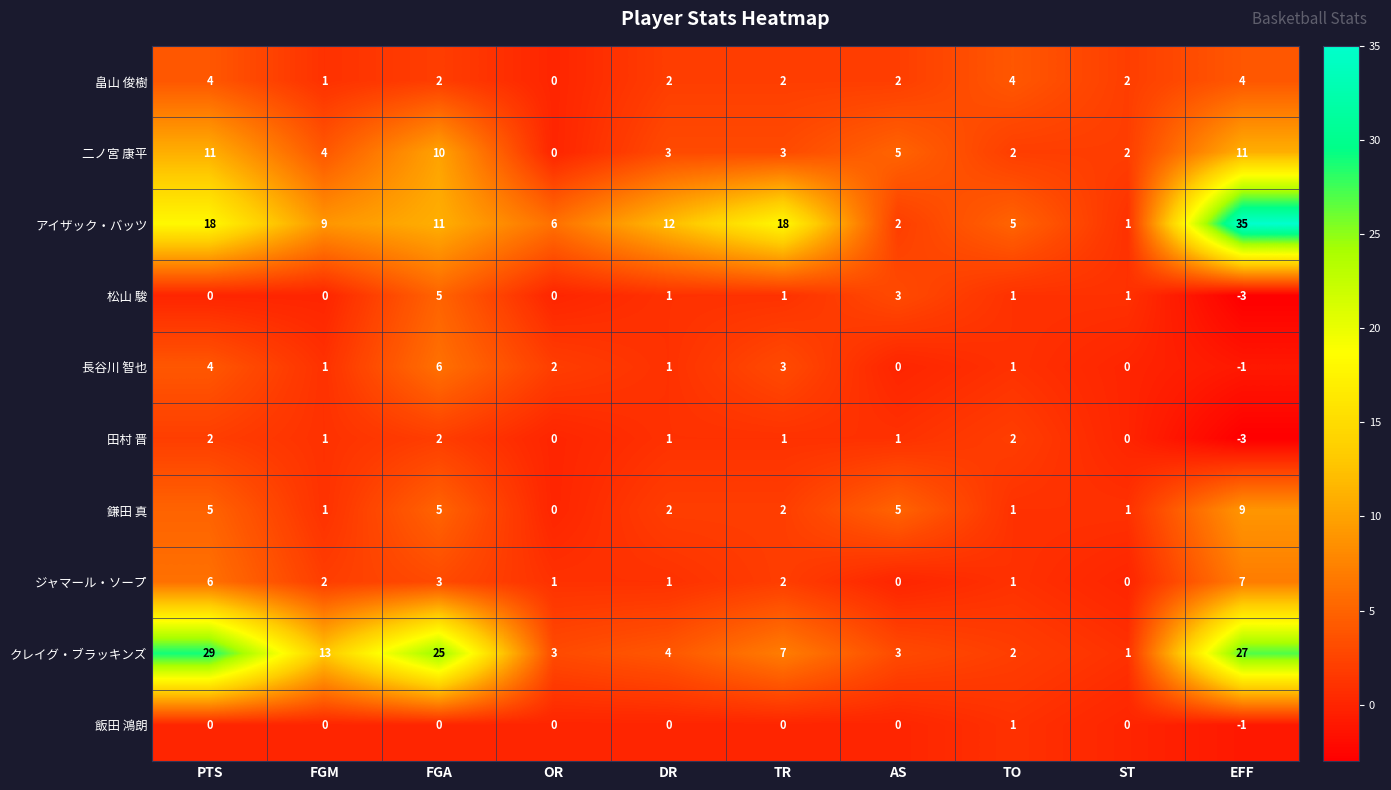

The value of 畠山 俊樹 at ST is 2. True or false?

True